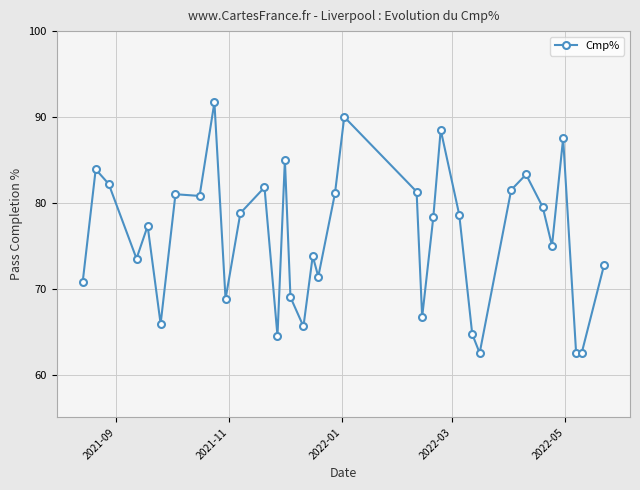

True or false: there are more than 2 points higher than both neighbors.

True